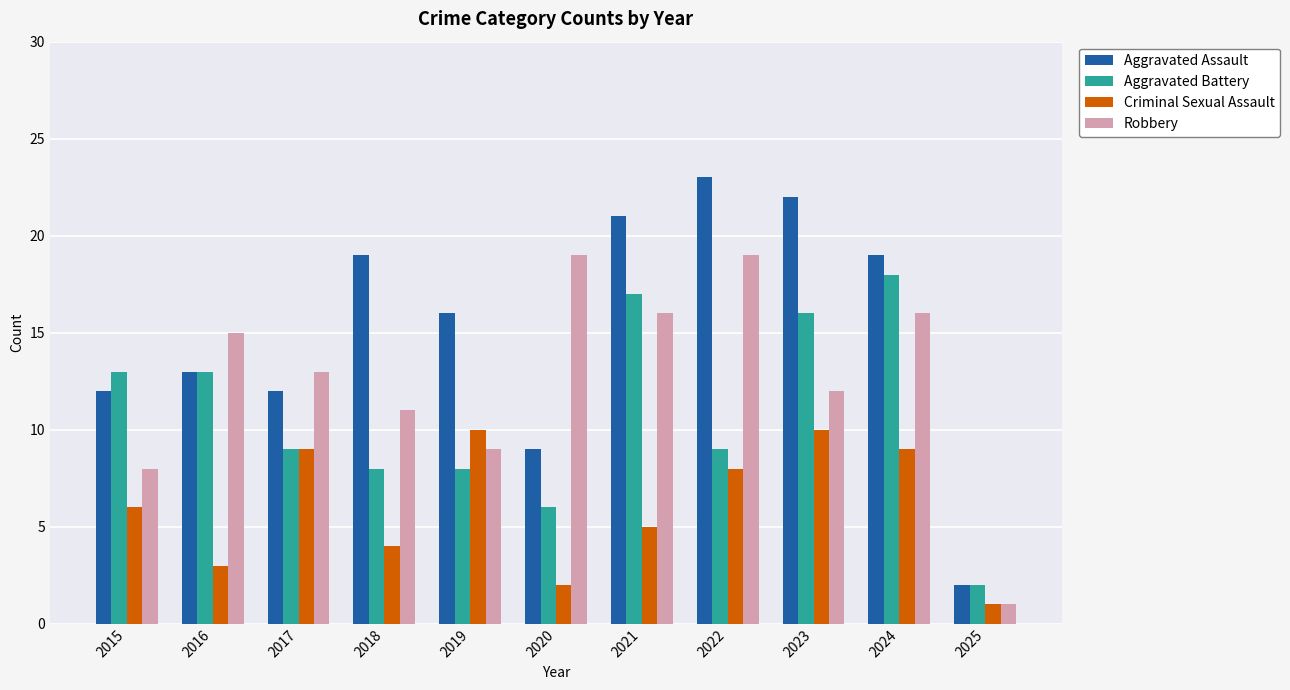

Which series has the widest spread of values?

Aggravated Assault